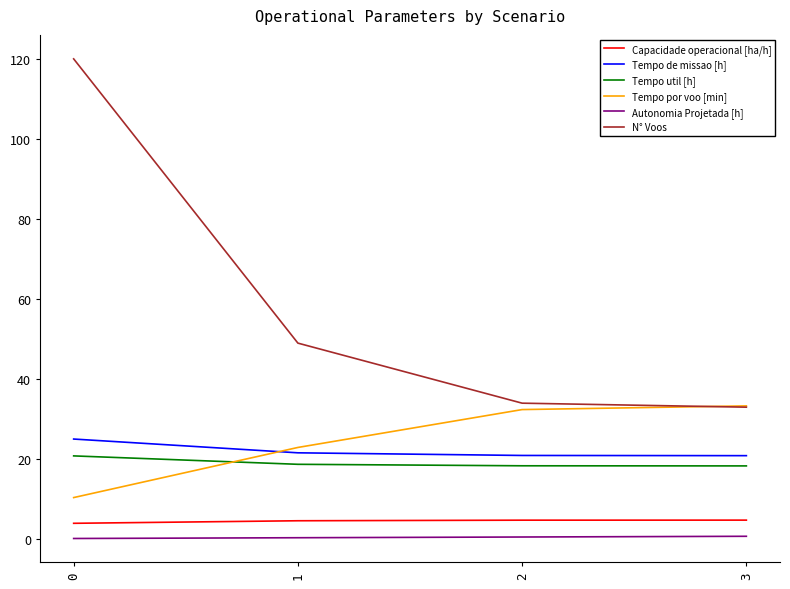

Rank the series by their maximum value, from highest to lowest.

N° Voos, Tempo por voo [min], Tempo de missao [h], Tempo util [h], Capacidade operacional [ha/h], Autonomia Projetada [h]